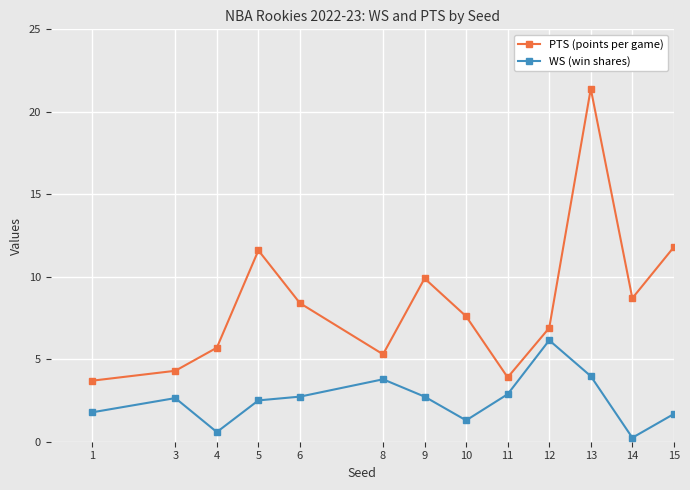

At how many categories does at least one series exceed 19?

1